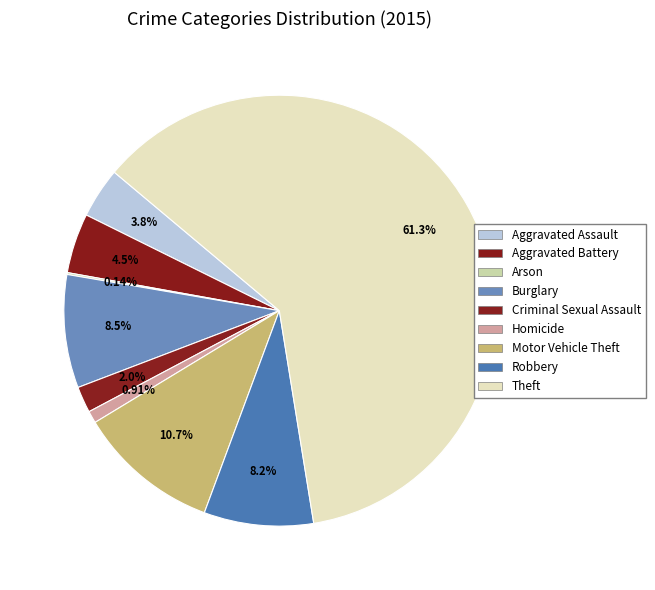

The Aggravated Battery slice represents 4% of the pie. True or false?

True